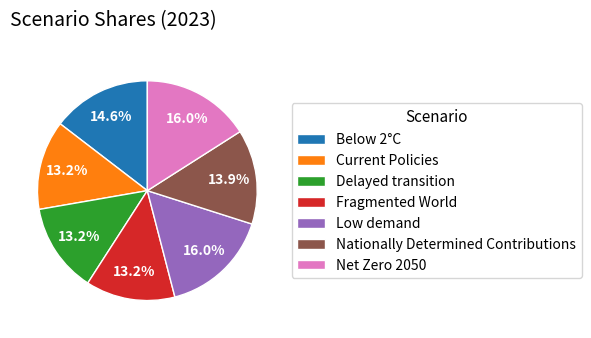

To the nearest percent, what is the average slice percentage?

14%